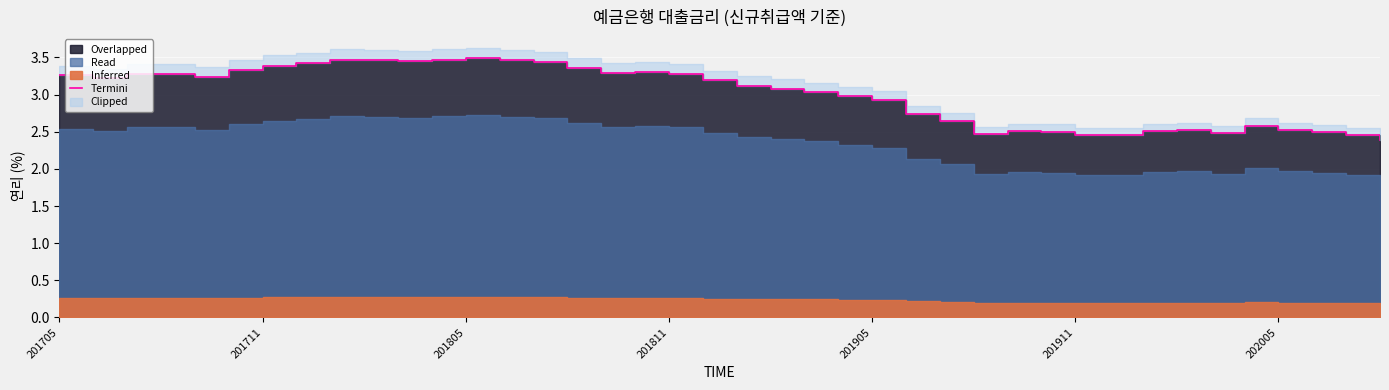

What is the sum of all values?

119.9